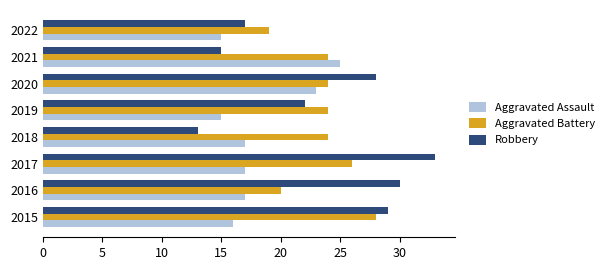

List the series in order of their peak value, lowest first.

Aggravated Assault, Aggravated Battery, Robbery